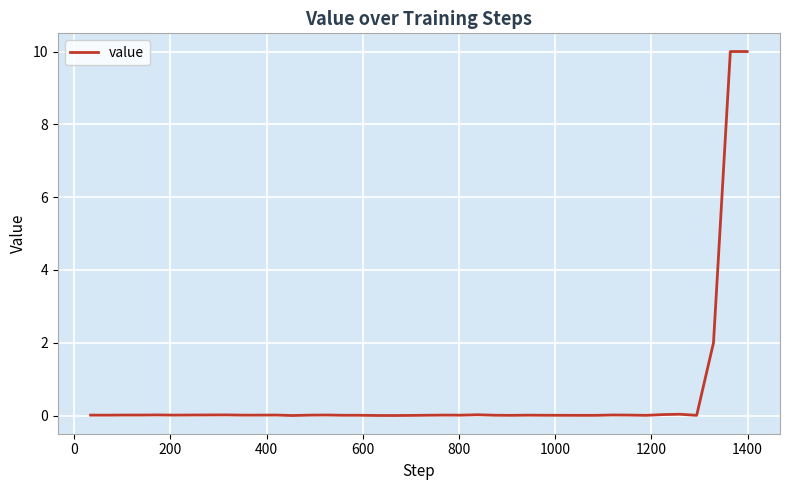

What is the greatest value displayed?

10.0